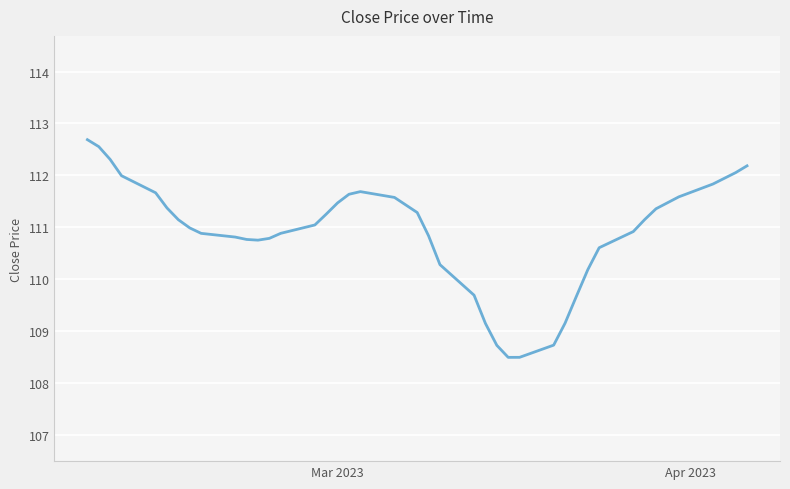

What is the difference between the maximum and second lowest values?

4.2